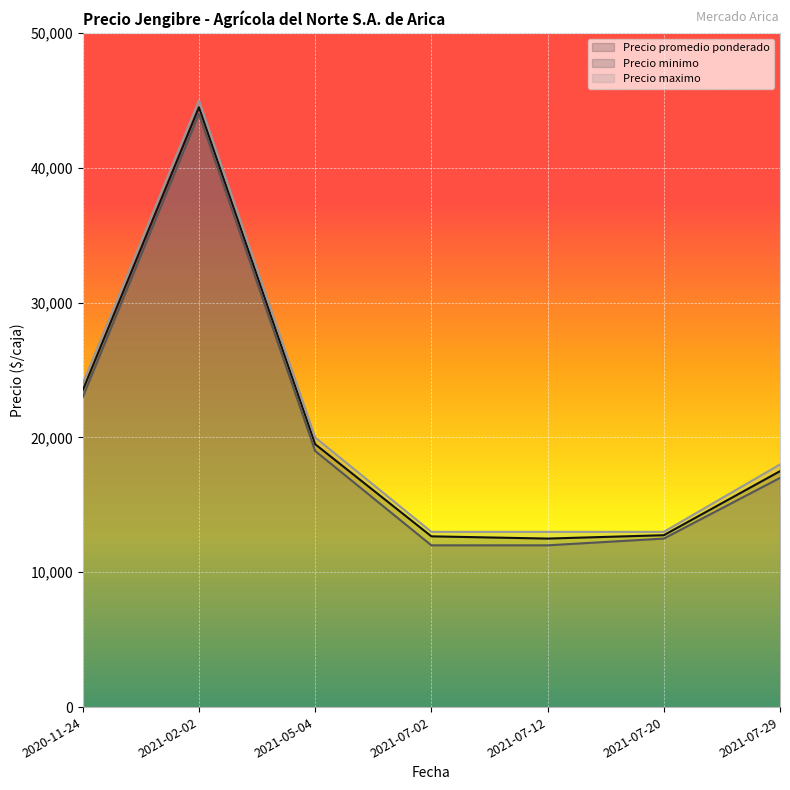

True or false: Precio promedio ponderado and Precio maximo intersect in this chart.

False